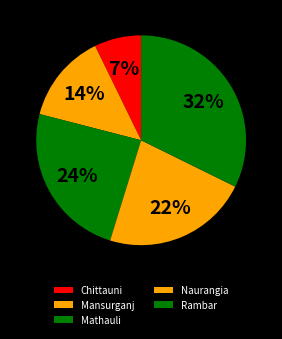

The Mansurganj slice represents 21% of the pie. True or false?

False